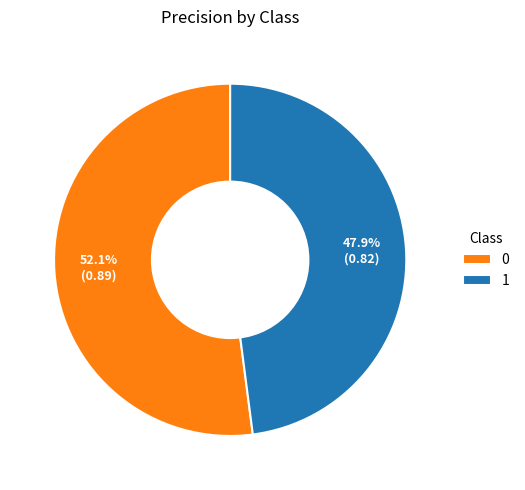

How many slices are in this pie chart?

2